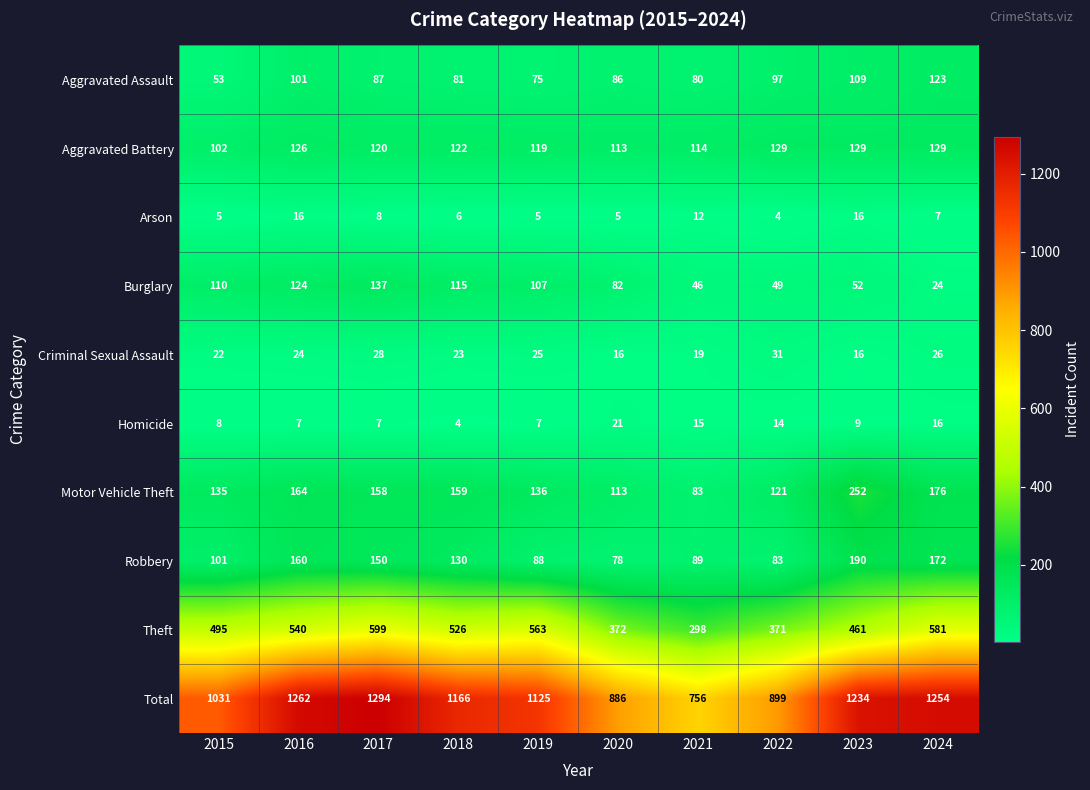

List the series in order of their peak value, lowest first.

Arson, Homicide, Criminal Sexual Assault, Aggravated Assault, Aggravated Battery, Burglary, Robbery, Motor Vehicle Theft, Theft, Total